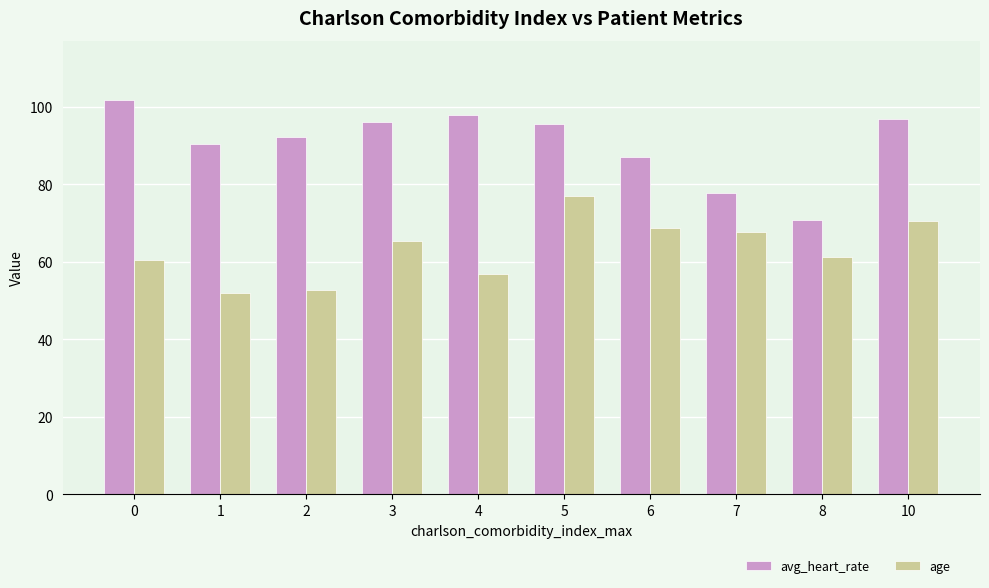

Rank the series at 6 from lowest to highest value.

age, avg_heart_rate